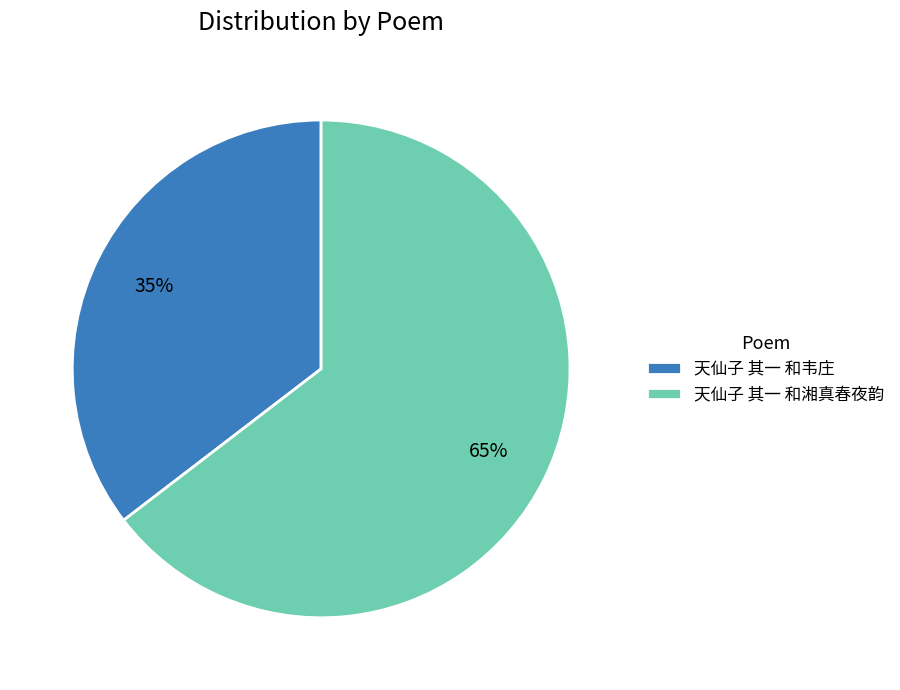

To the nearest percent, what is the average slice percentage?

50%